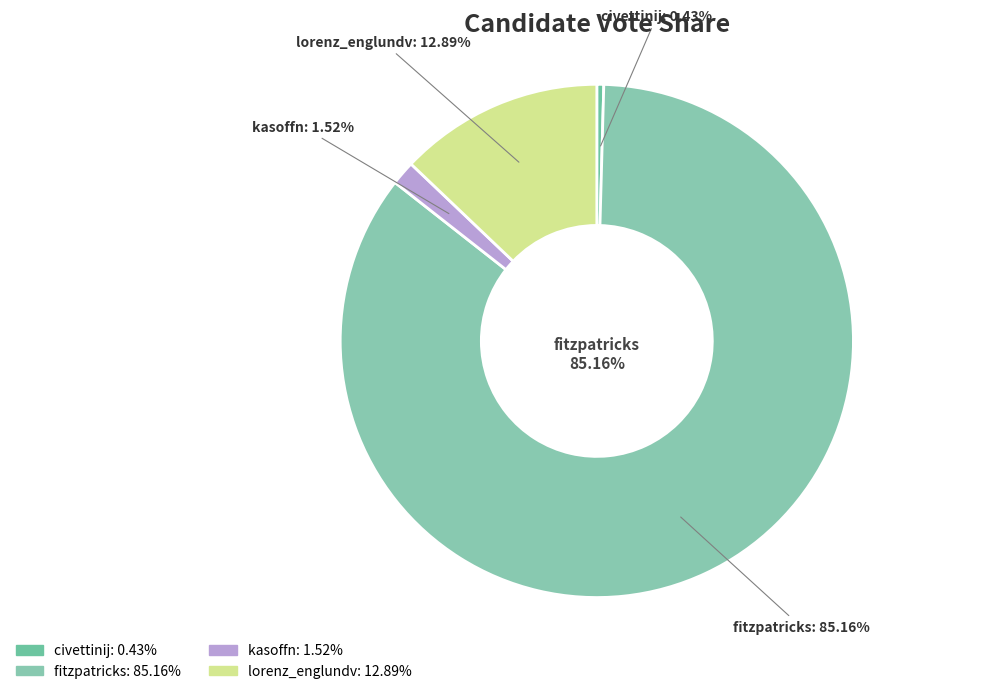

What is the change in value from civettinij to lorenz_englundv?

+344